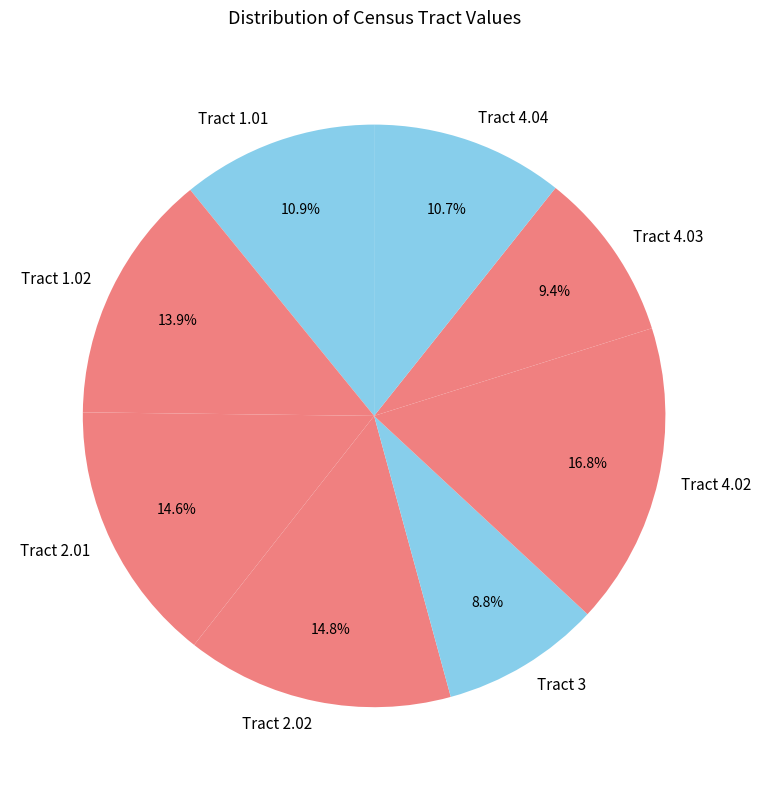

Count the number of slices in the pie.

8